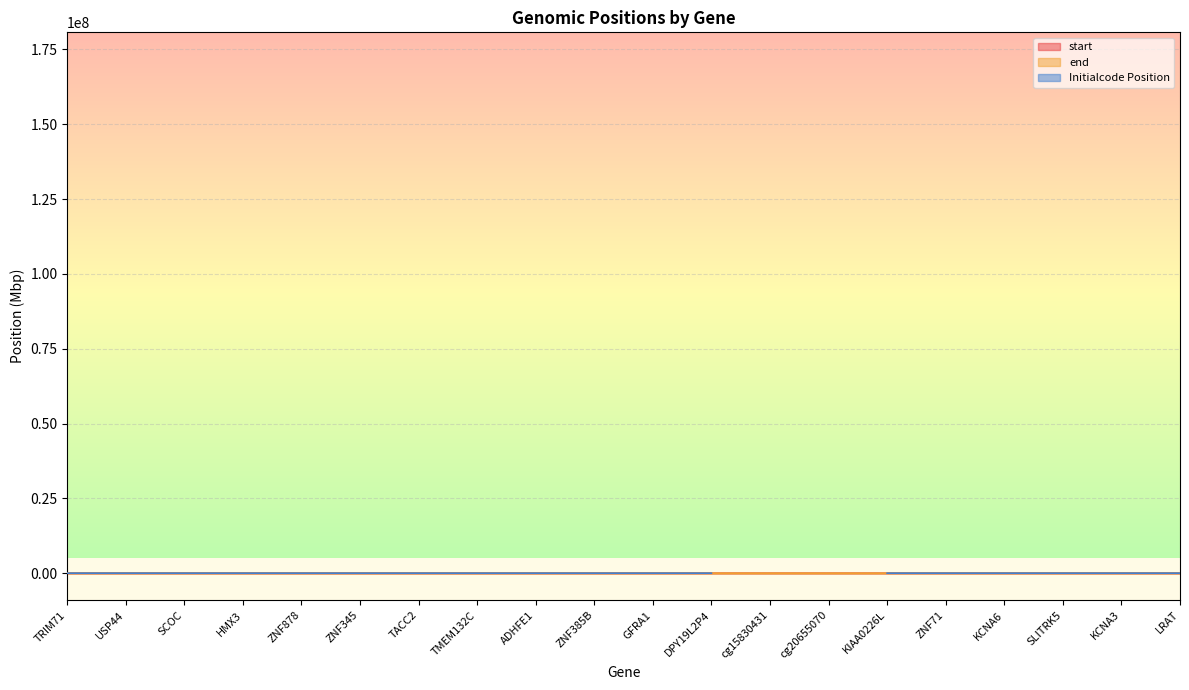

Which series has the widest spread of values?

start